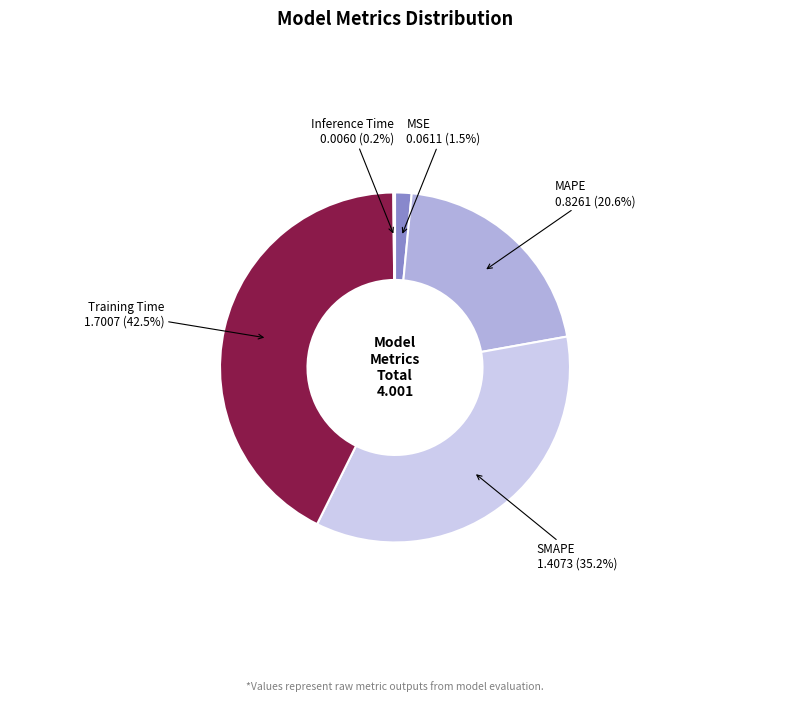

Does any single category account for the majority?

No